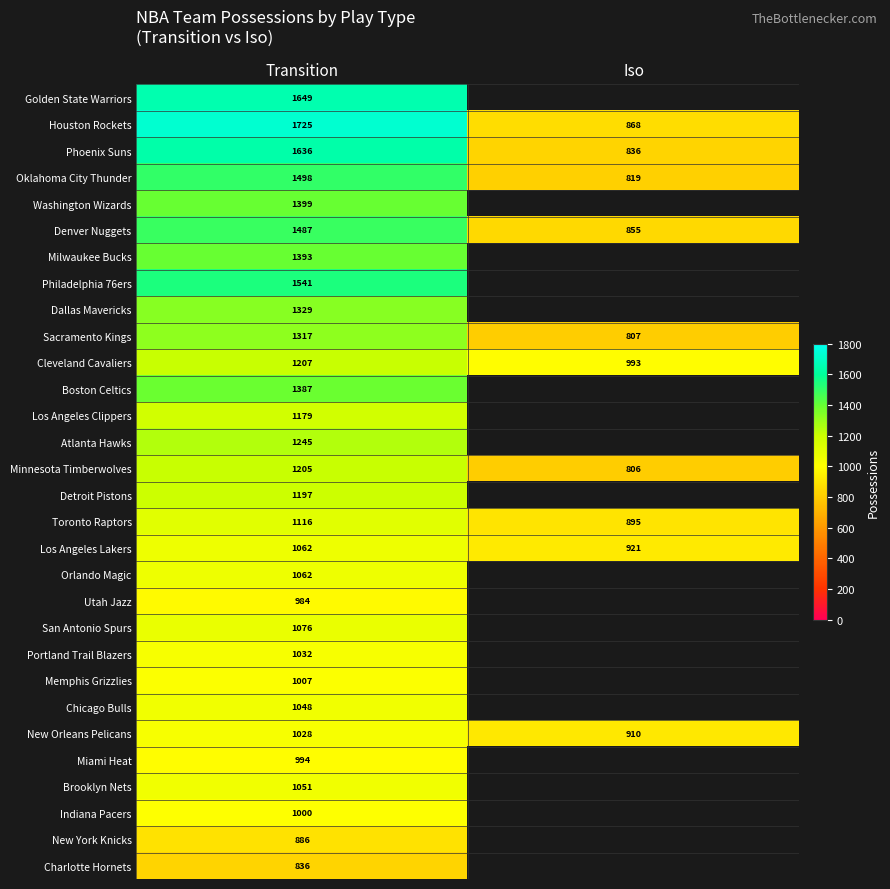

What value does the Oklahoma City Thunder series have at Iso, to the nearest 50?

800